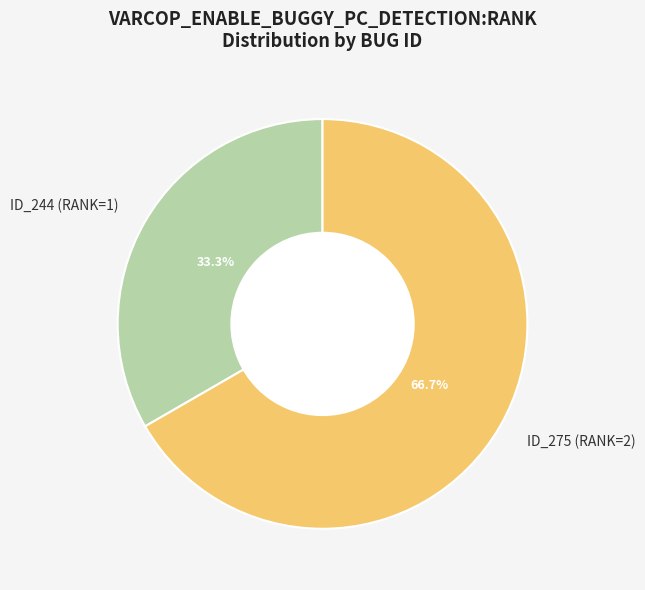

Which category accounts for the majority?

ID_275 (RANK=2)